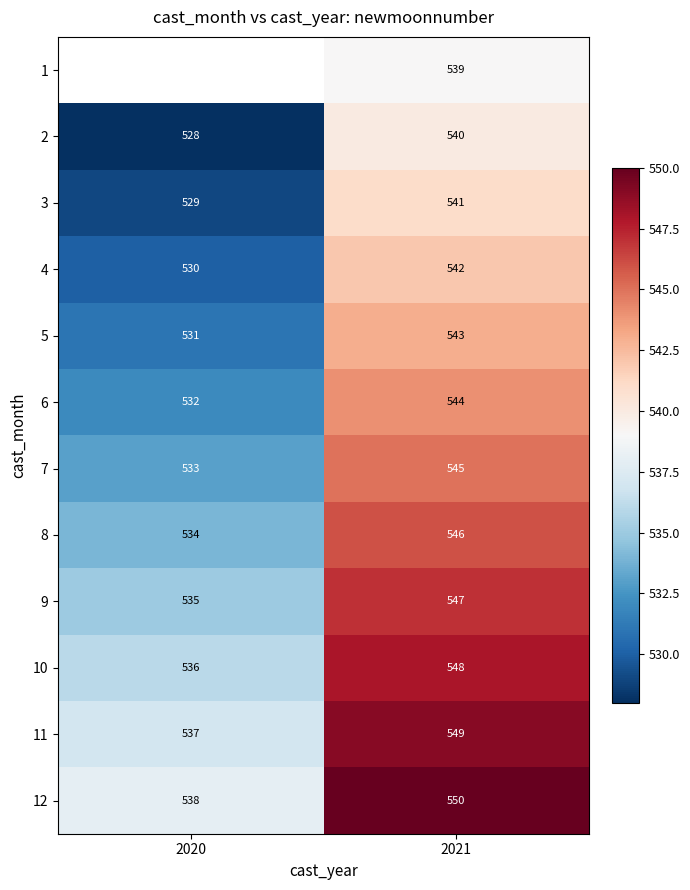

Between 2020 and 2021, which is larger?

2021